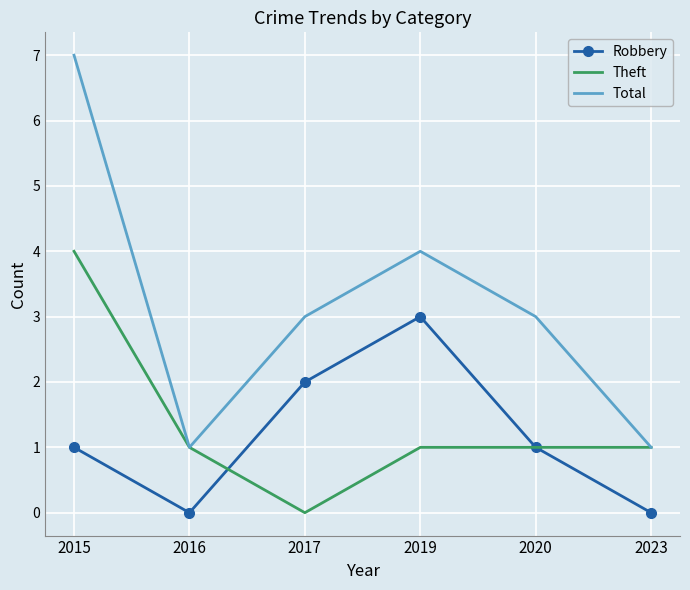

Rank the series by their maximum value, from lowest to highest.

Robbery, Theft, Total